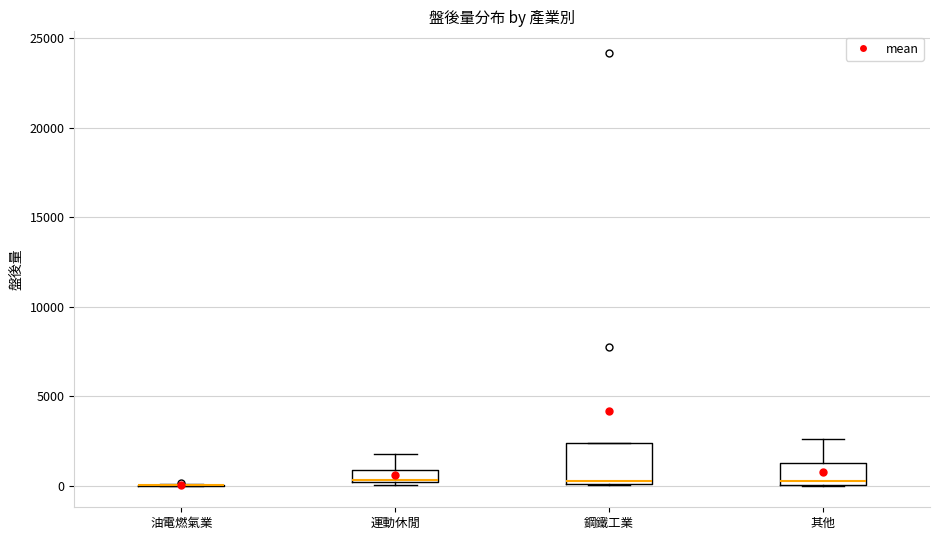

Comparing the boxes themselves (not the whiskers), which one is the tallest?

鋼鐵工業